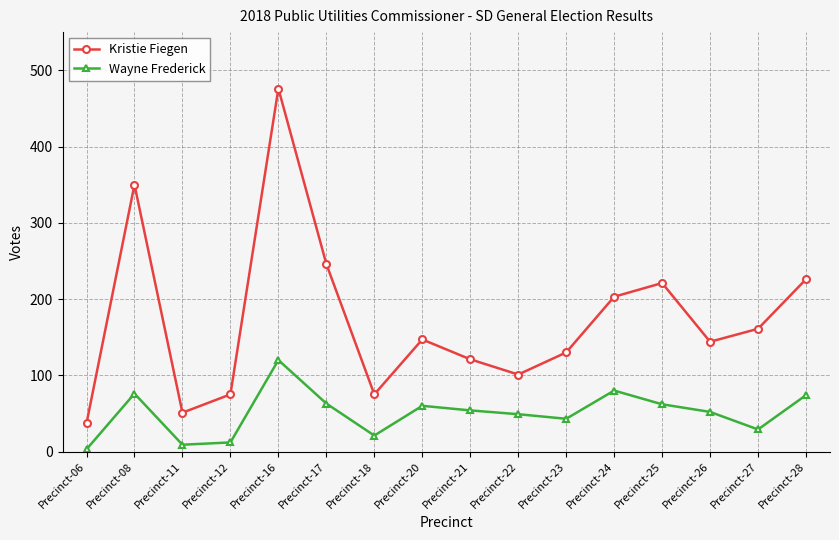

True or false: Kristie Fiegen and Wayne Frederick intersect in this chart.

False